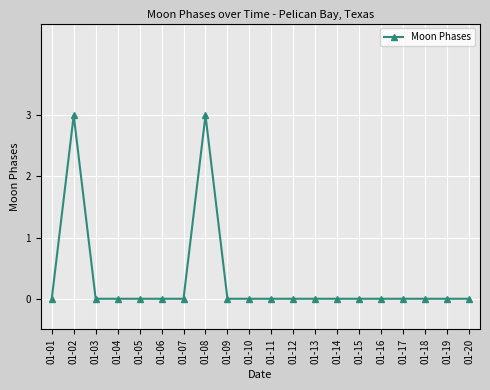

What is the maximum value shown in the chart?

3